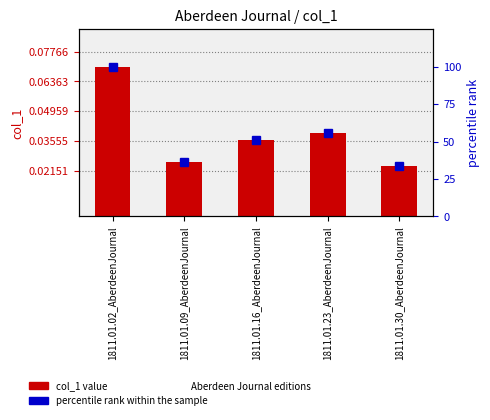

Rank the series at 1811.01.02_AberdeenJournal from lowest to highest value.

col_1 value, percentile rank within the sample